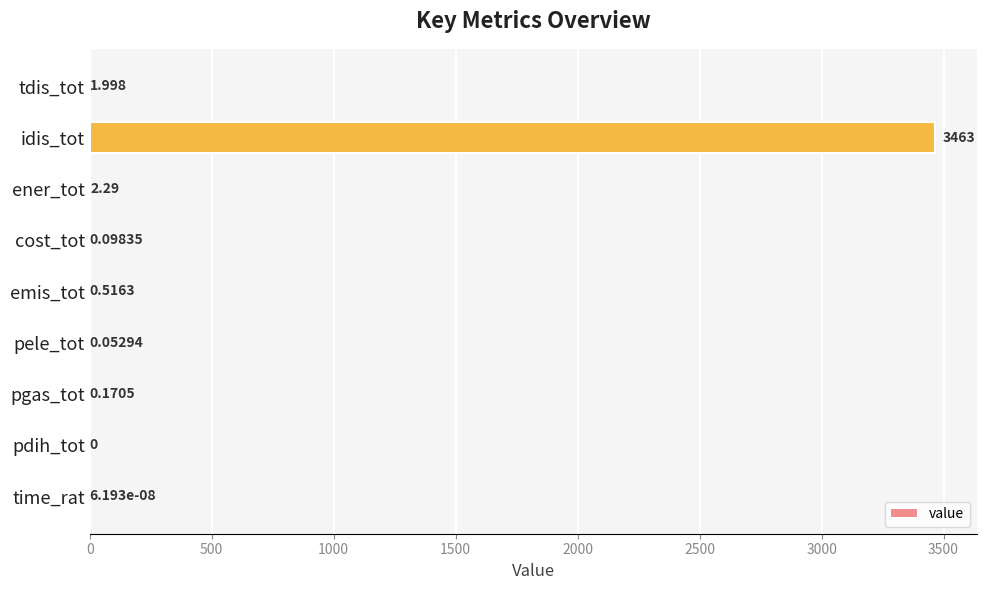

At which label is the value closest to 1731?

ener_tot